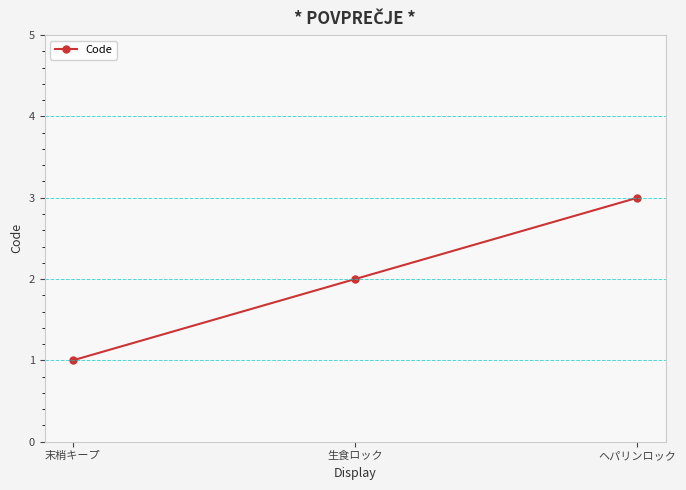

Read the value at ヘパリンロック.

3